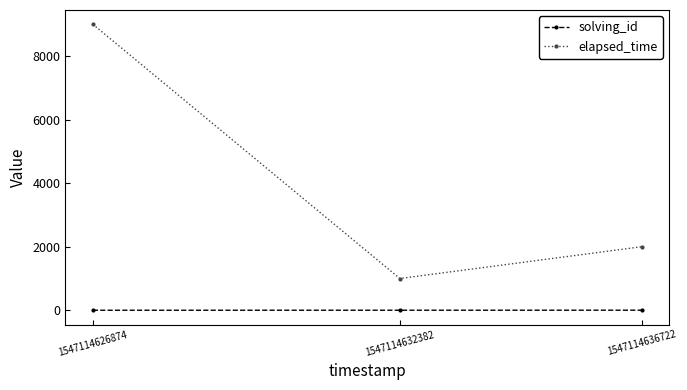

What is the difference between the second highest and minimum values in the solving_id series?

1